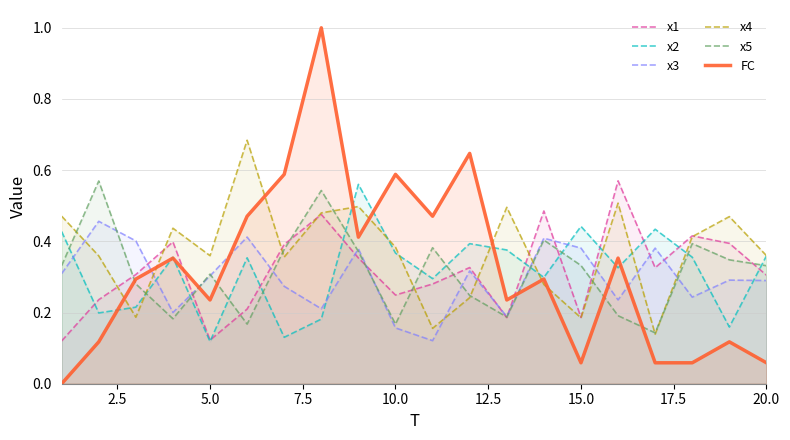

Reading right to left, list all the values displayed in this chart.

x1: 0.3	0.4	0.4	0.3	0.6	0.2	0.5	0.2	0.3	0.3	0.2	0.4	0.5	0.4	0.2	0.1	0.4	0.3	0.2	0.1
x2: 0.4	0.2	0.4	0.4	0.3	0.4	0.3	0.4	0.4	0.3	0.4	0.6	0.2	0.1	0.4	0.1	0.4	0.2	0.2	0.4
x3: 0.3	0.3	0.2	0.4	0.2	0.4	0.4	0.2	0.3	0.1	0.2	0.4	0.2	0.3	0.4	0.3	0.2	0.4	0.5	0.3
x4: 0.4	0.5	0.4	0.1	0.5	0.2	0.3	0.5	0.2	0.2	0.4	0.5	0.5	0.4	0.7	0.4	0.4	0.2	0.4	0.5
x5: 0.3	0.3	0.4	0.1	0.2	0.3	0.4	0.2	0.2	0.4	0.2	0.4	0.5	0.4	0.2	0.3	0.2	0.3	0.6	0.3
FC: 0.1	0.1	0.1	0.1	0.4	0.1	0.3	0.2	0.6	0.5	0.6	0.4	1.0	0.6	0.5	0.2	0.4	0.3	0.1	0.0